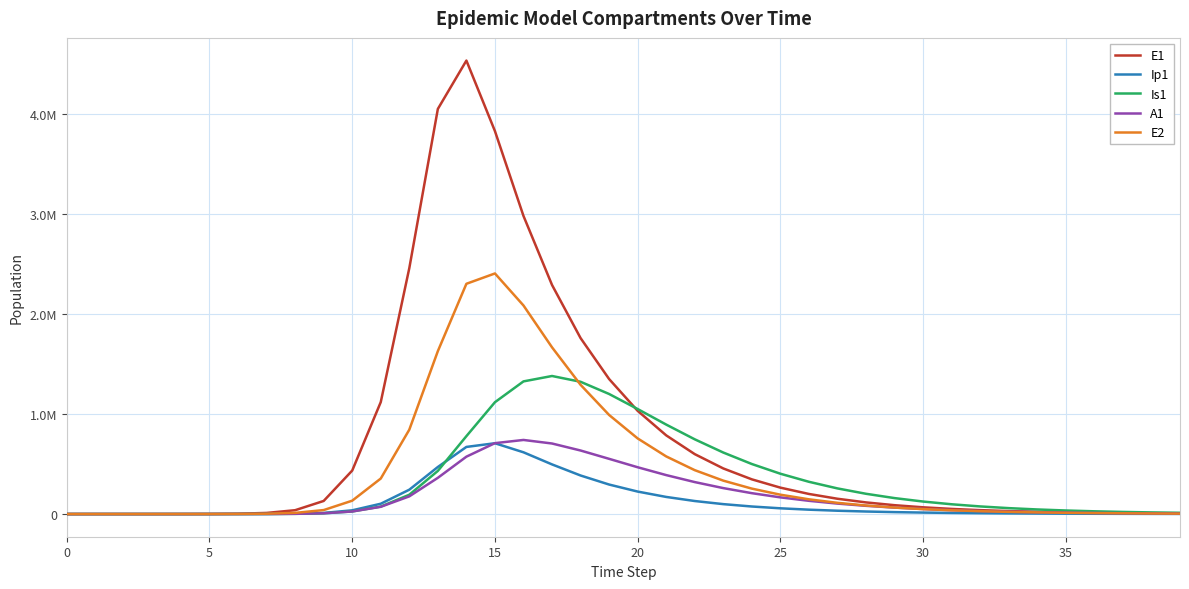

Does the chart display data point markers on the line(s)?

No